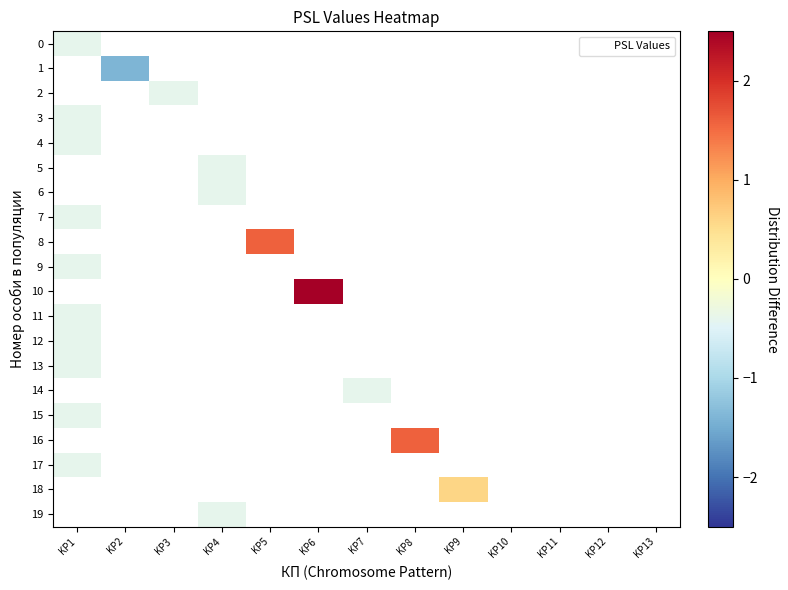

List the labels in order of 4 value, largest first.

KP1, KP2, KP3, KP4, KP5, KP6, KP7, KP8, KP9, KP10, KP11, KP12, KP13